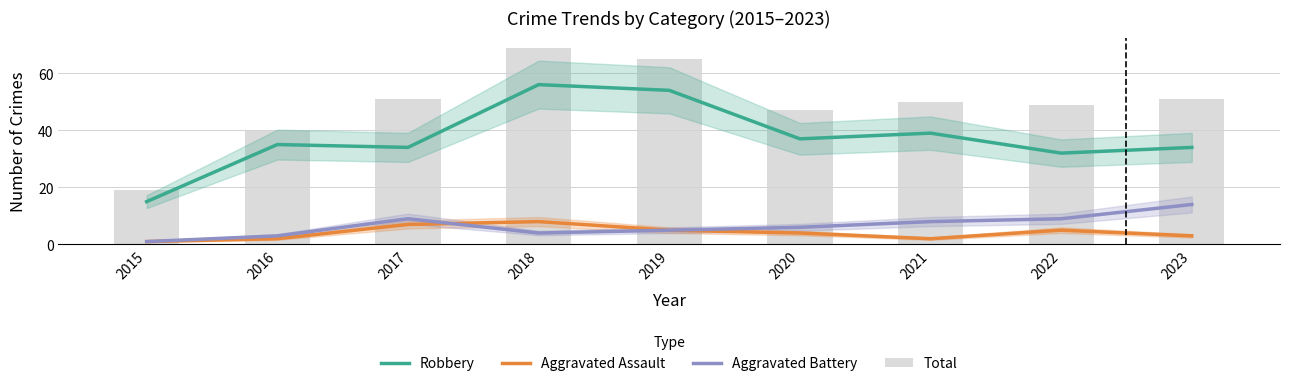

What is the average value of the Total series?

49